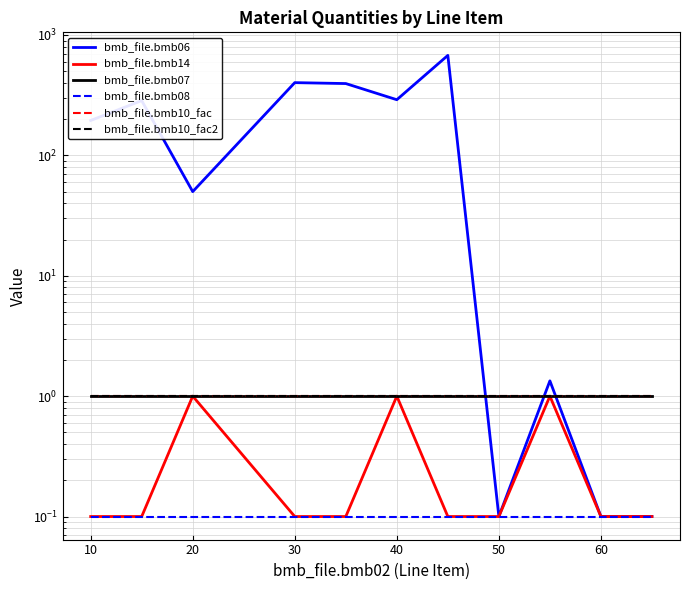

Rank the categories by bmb_file.bmb10_fac2 value from lowest to highest.

0, 10, 20, 30, 40, 50, 60, 70, 8, 9, 10